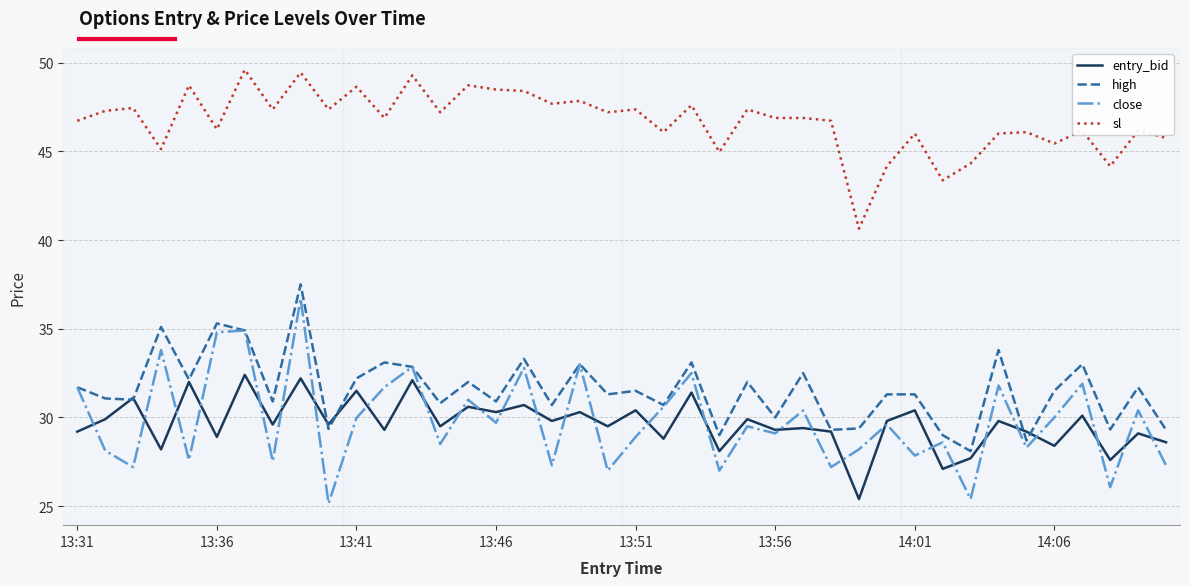

Which series has the largest range (max minus min)?

close